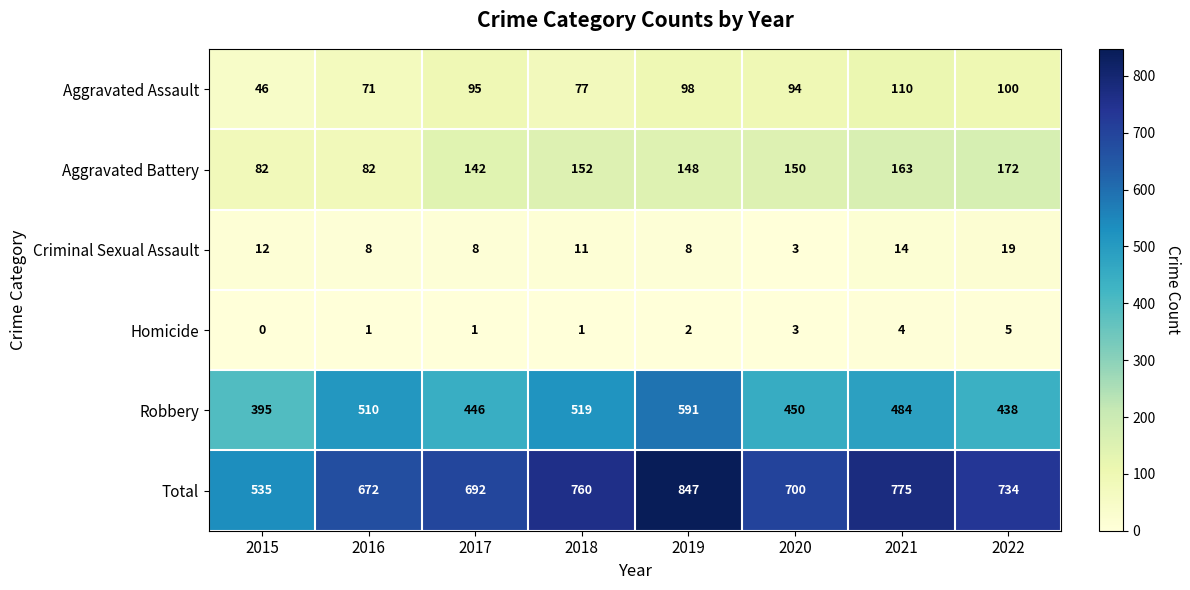

What is the difference between the Aggravated Battery values at 2020 and 2021?

13